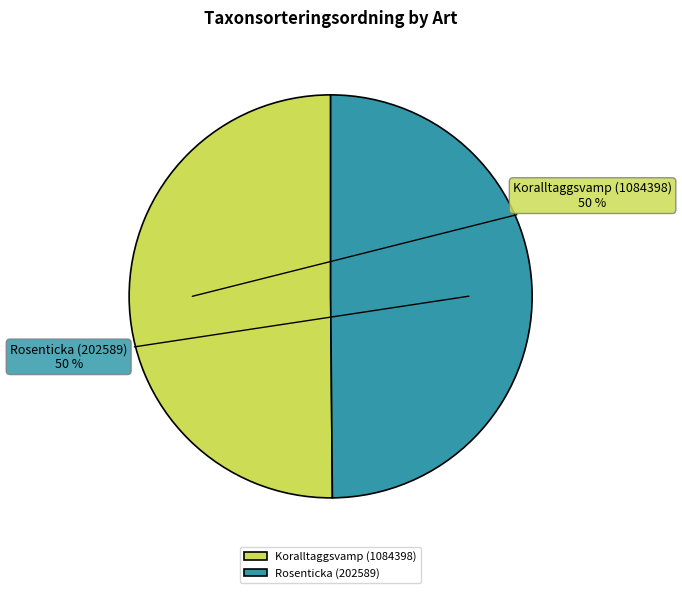

True or false: Koralltaggsvamp (1084398) accounts for 57% of the total.

False